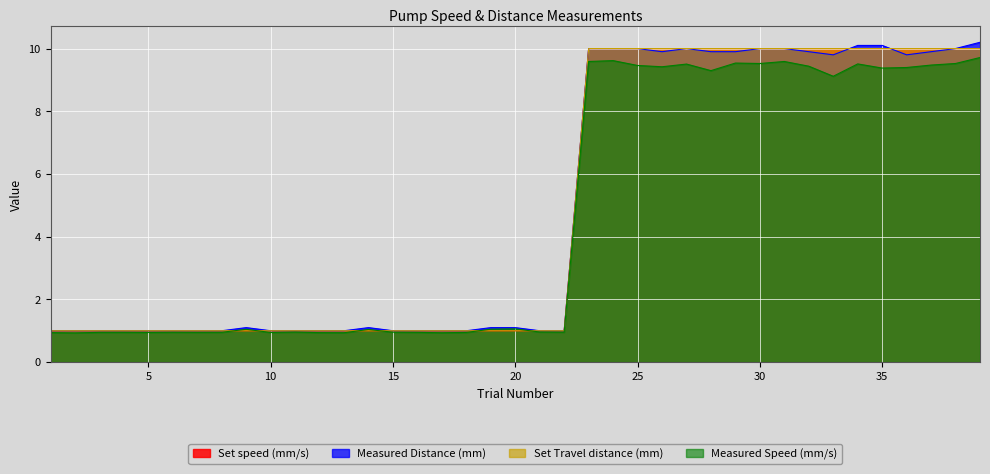

At which category does the chart reach its minimum across all series?

2